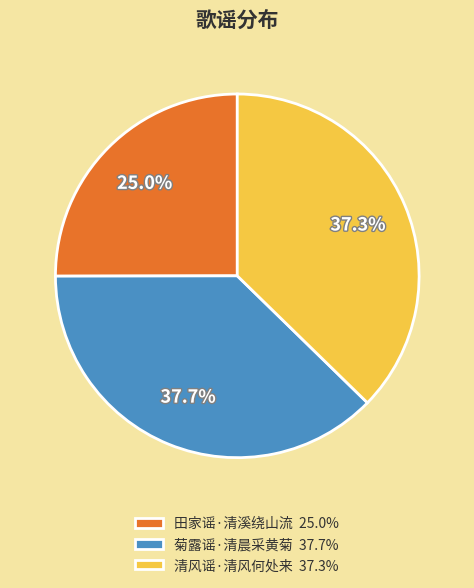

How many segments does this pie chart have?

3